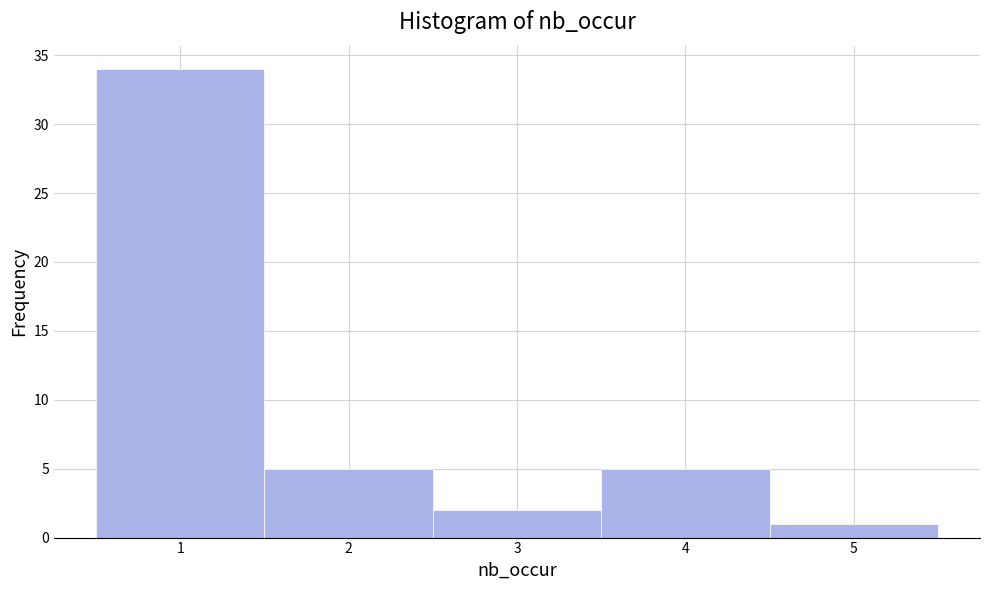

Reading left to right, list every bar in this chart as the range it spans on the x-axis followed by its height. The values are not printed on the chart, so give them approximately, as read against the axis.

0.5 to 1.5: 34
1.5 to 2.5: 5
2.5 to 3.5: 2
3.5 to 4.5: 5
4.5 to 5.5: 1